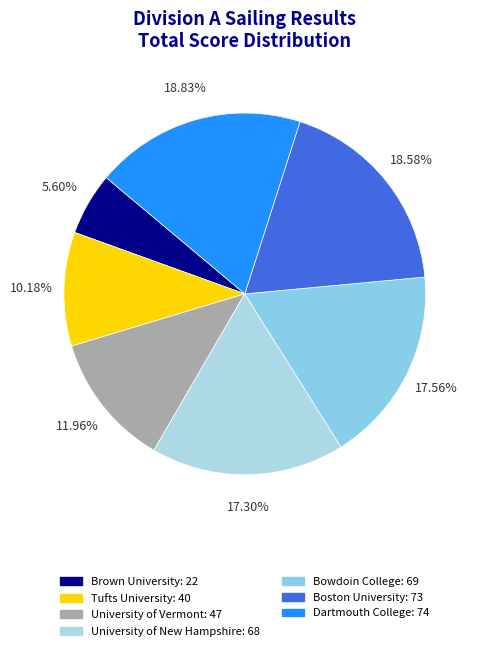

Is Boston University the majority of the pie?

No